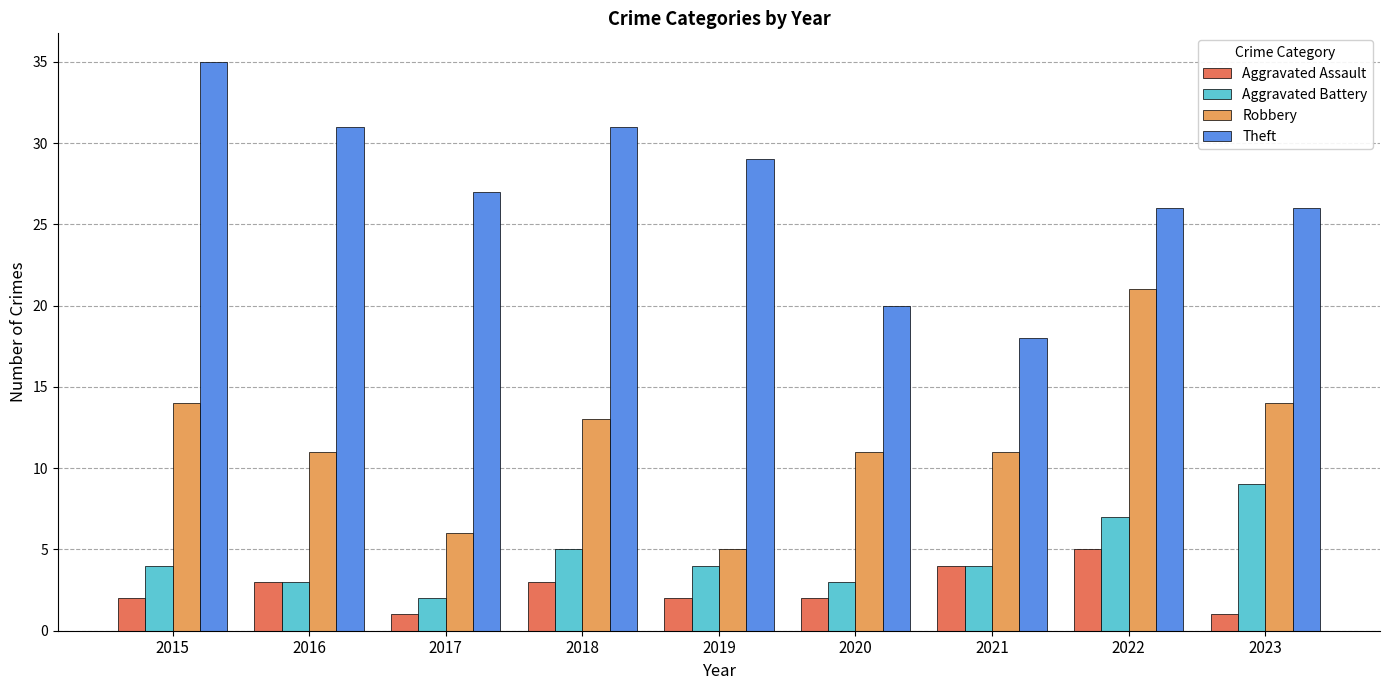

What is the spread (max minus min) of values at 2023?

25